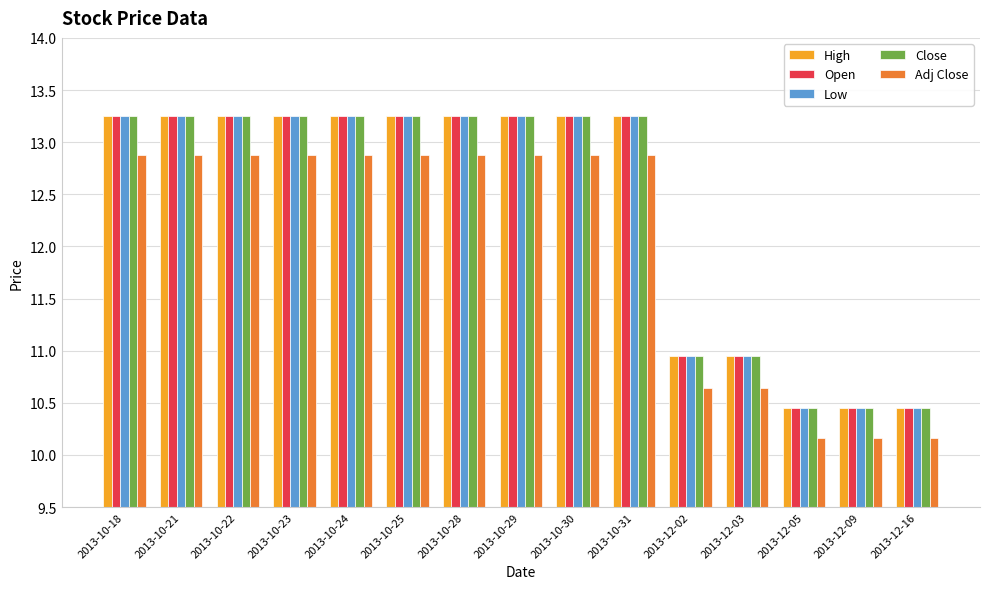

What is the minimum value for Adj Close?

10.2